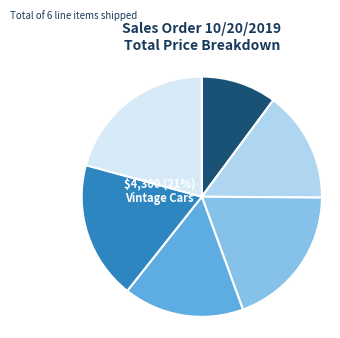

Is it true that Vintage Cars (S18_2949) is 3% of the pie?

False